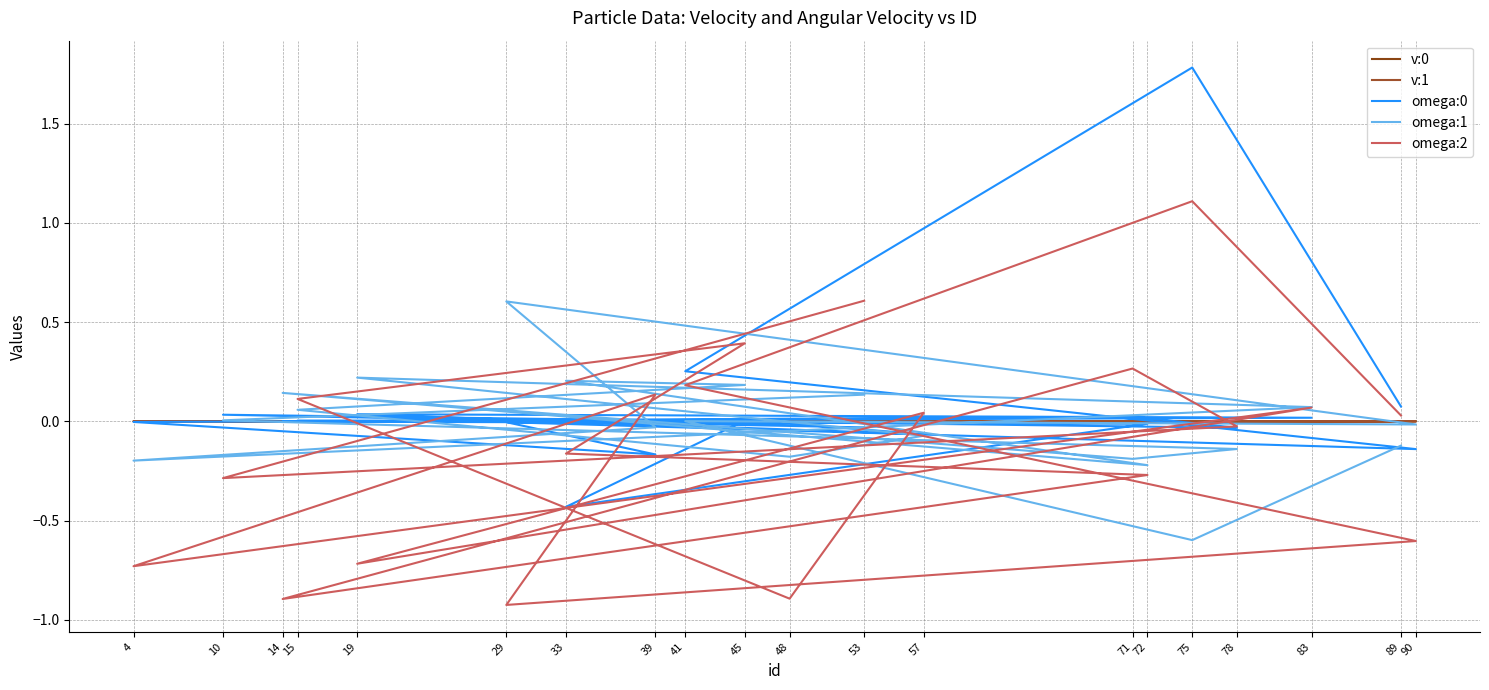

At which category does the chart reach its peak across all series?

75